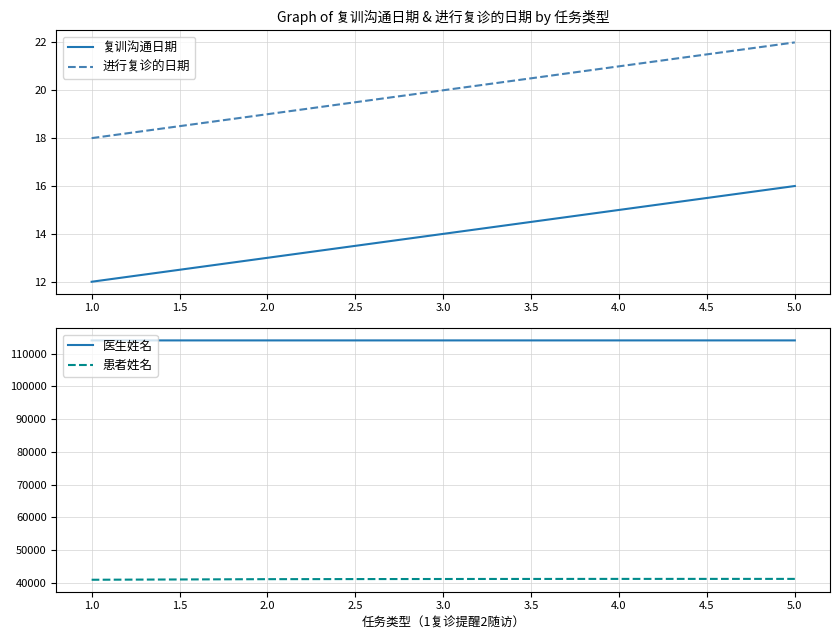

Is the value of 进行复诊的日期 at 4.0 greater than the value of 复训沟通日期 at 5.0?

Yes